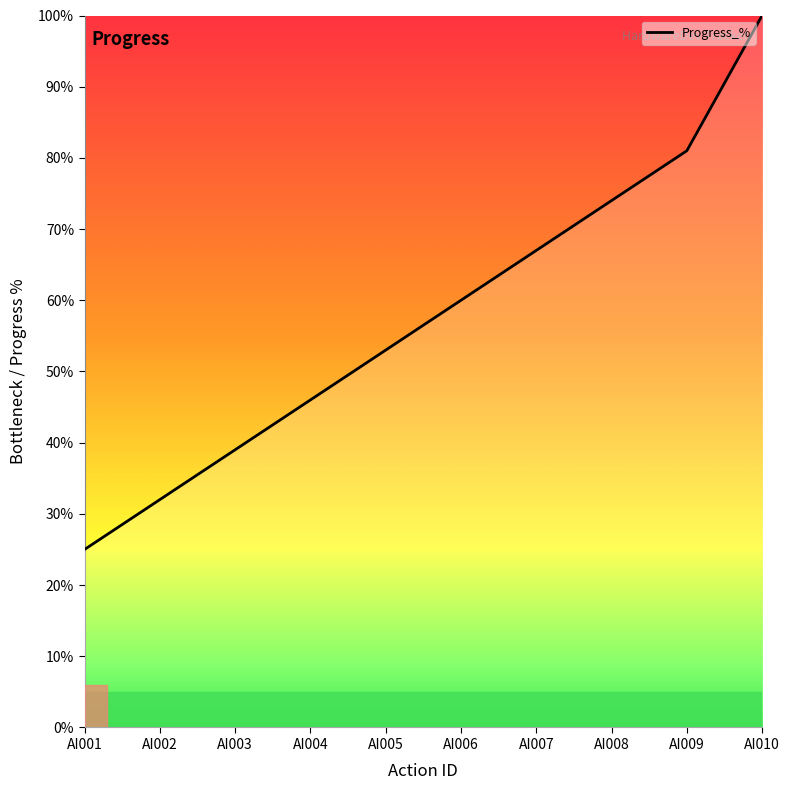

Approximately how many times larger is the value at AI007 compared to AI010?

0.7